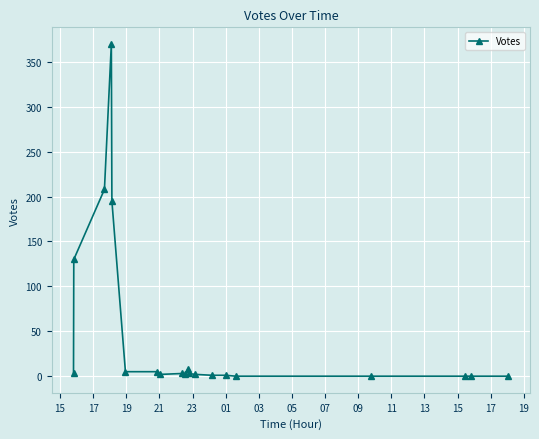

What is the difference between the maximum and minimum values?

370